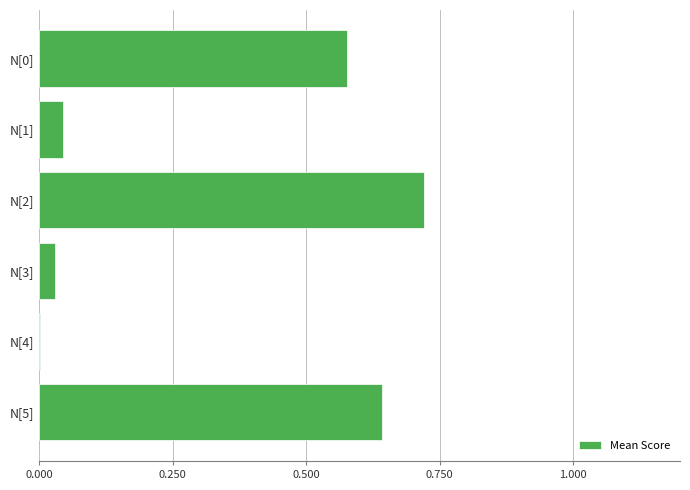

Which has a higher value, N[3] or N[2]?

N[2]